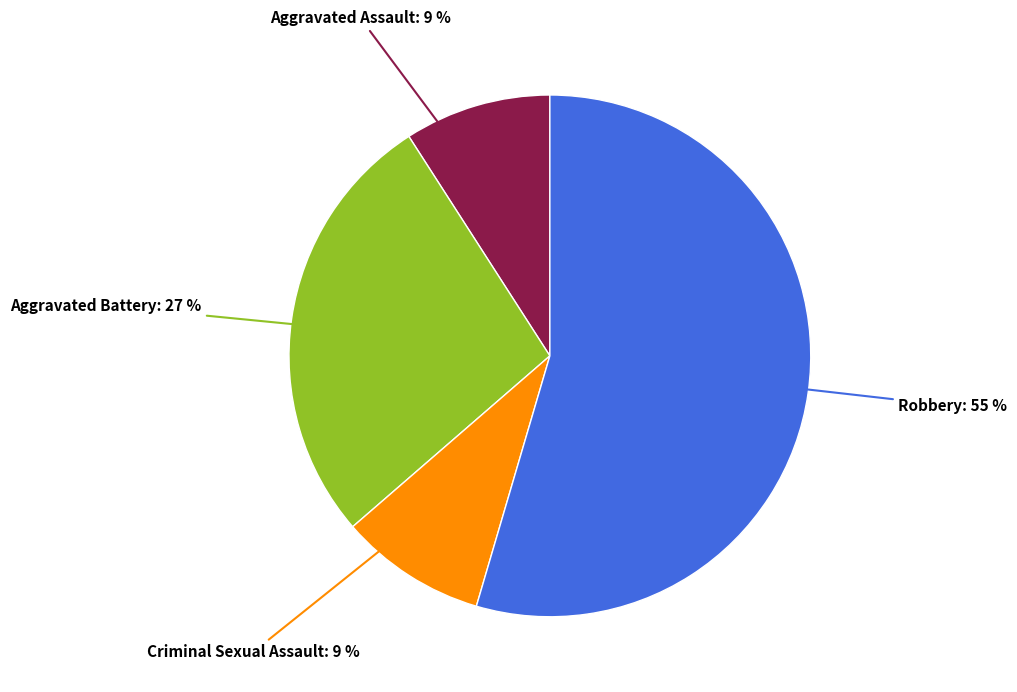

To the nearest percent, what is the combined percentage of Criminal Sexual Assault and Aggravated Battery?

36%